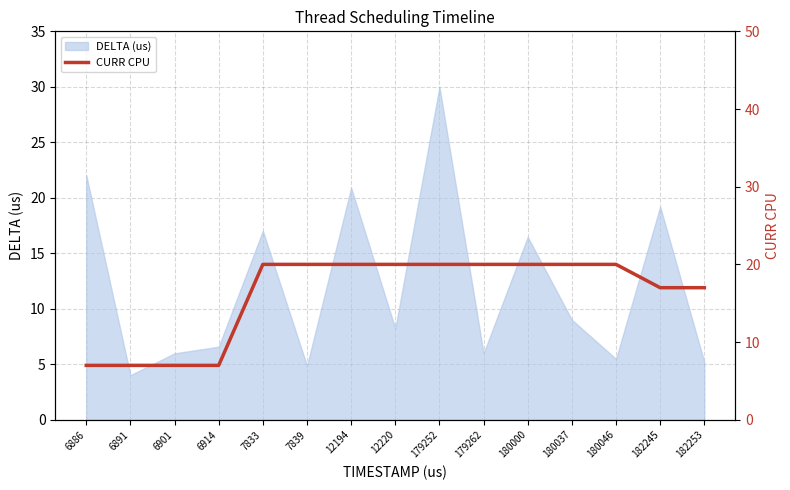

The value of DELTA (us) at 7839 is 4.9. True or false?

True